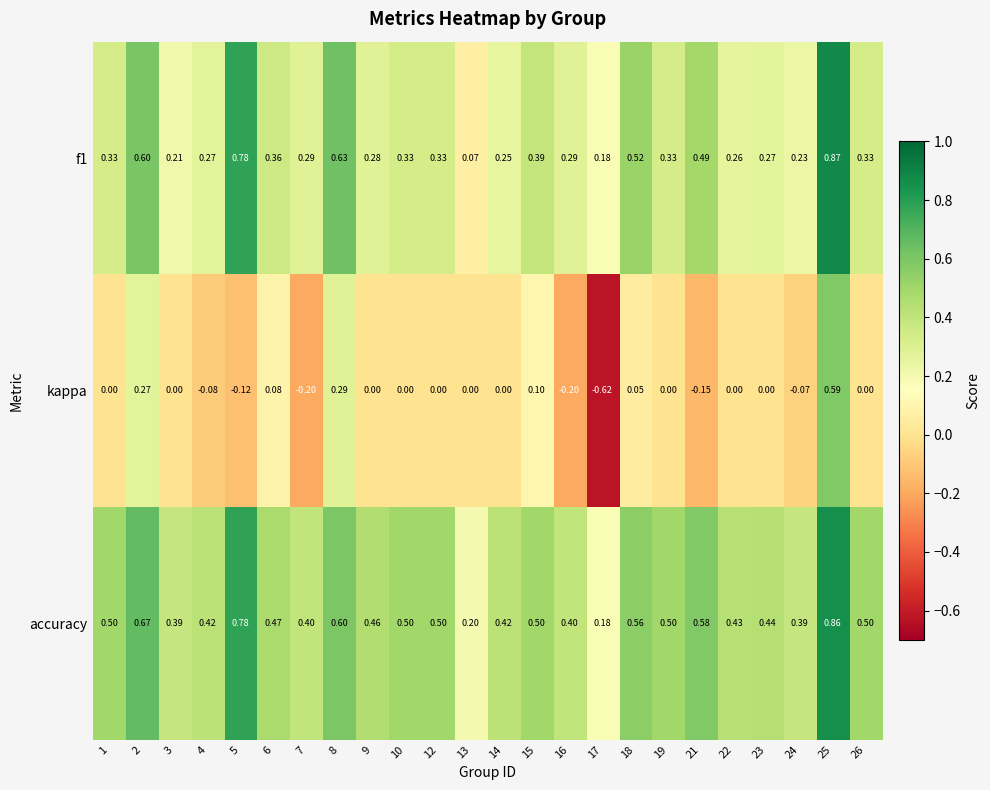

Between 1 and 7, which series saw the biggest shift?

kappa